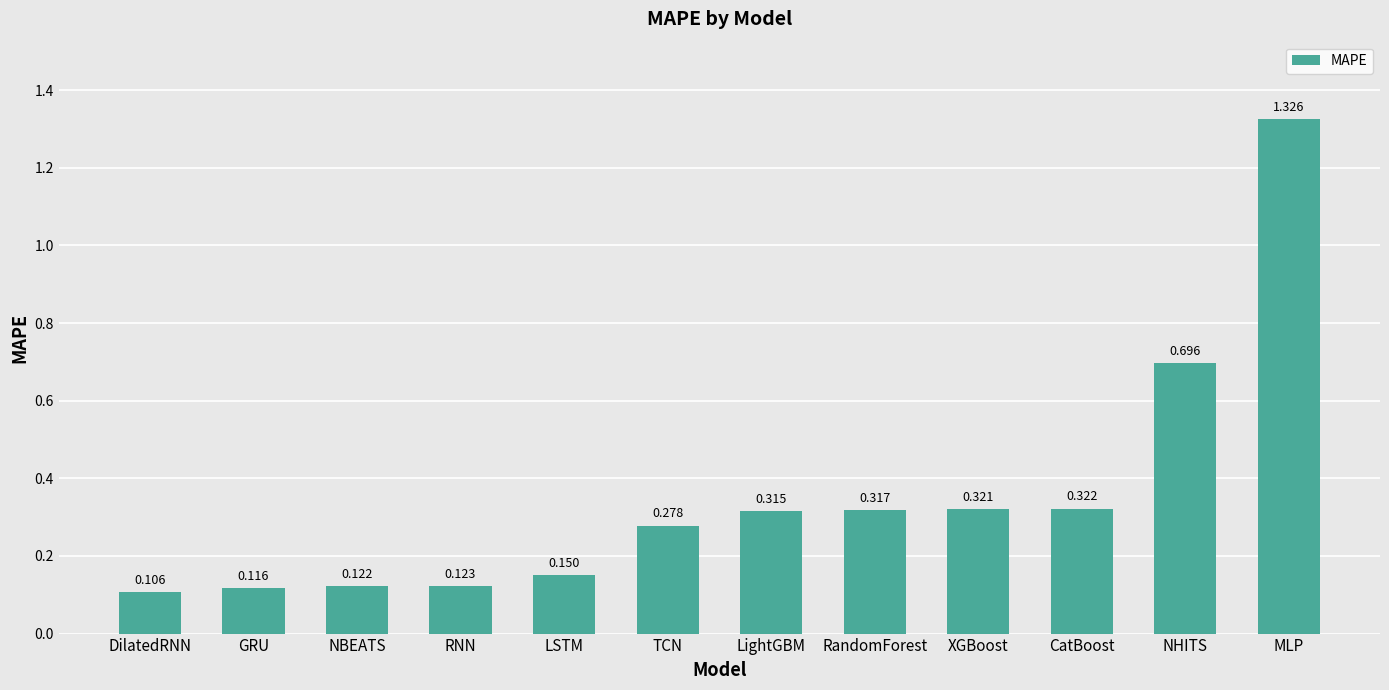

Which label corresponds to the smallest value in the chart?

DilatedRNN